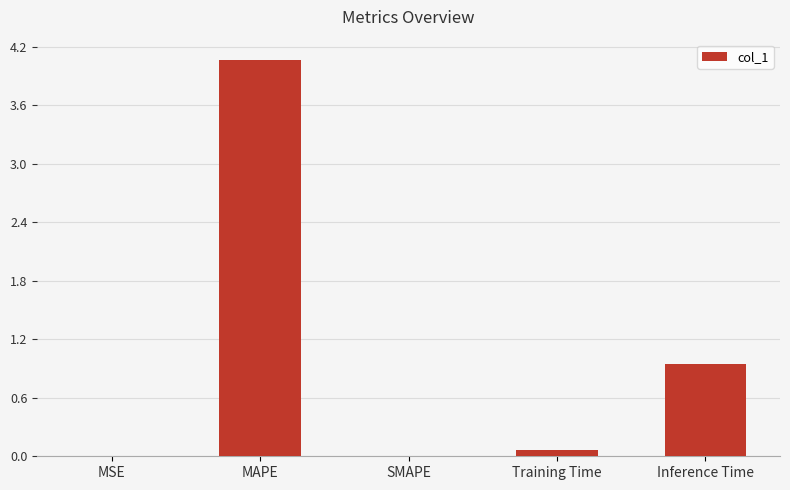

How many data points does each series have?

5